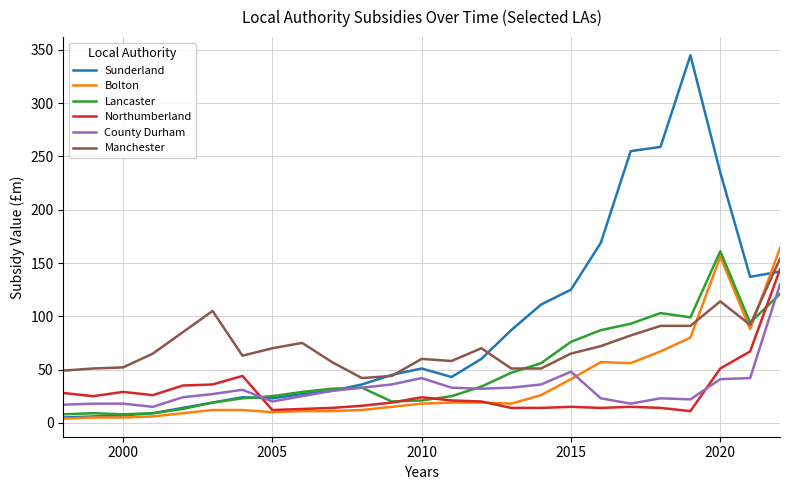

What is the maximum value for Bolton?

164